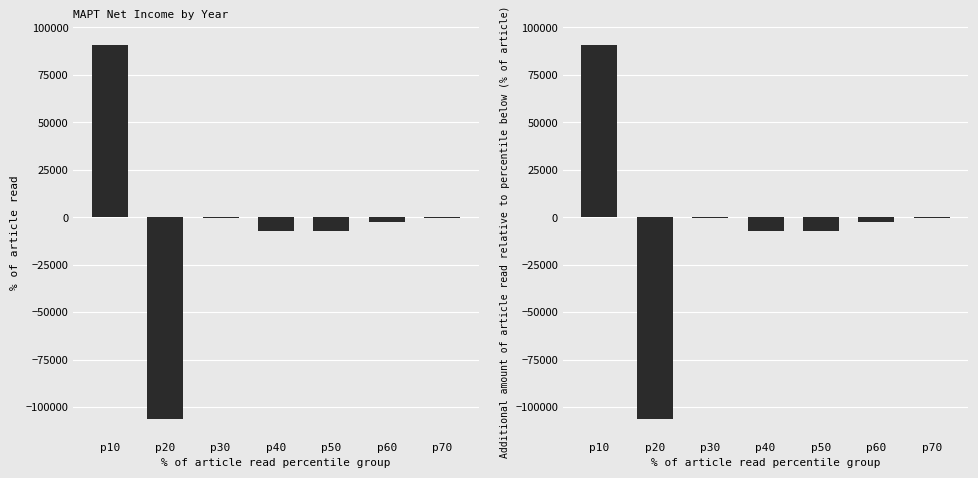

How many data points in Net Income are above -2600?

3